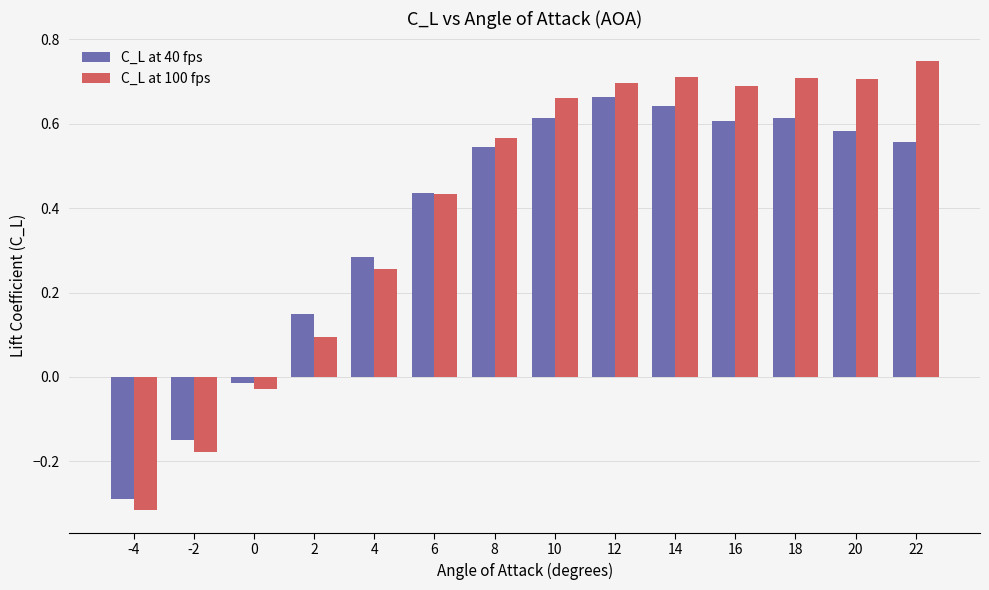

Which series has the widest spread of values?

C_L at 100 fps